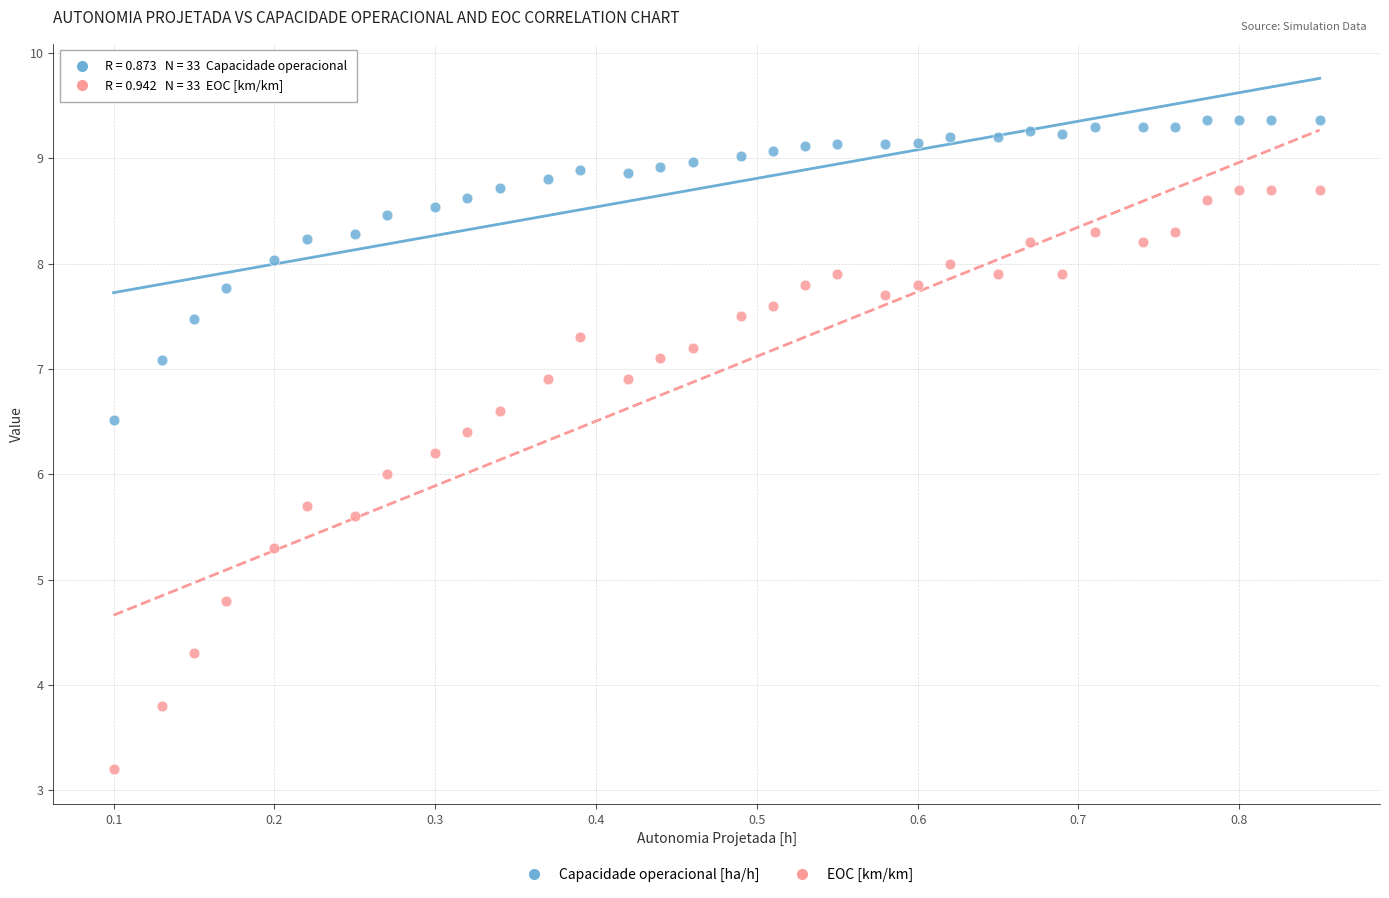

Which series contains the highest Y value?

Capacidade operacional [ha/h]